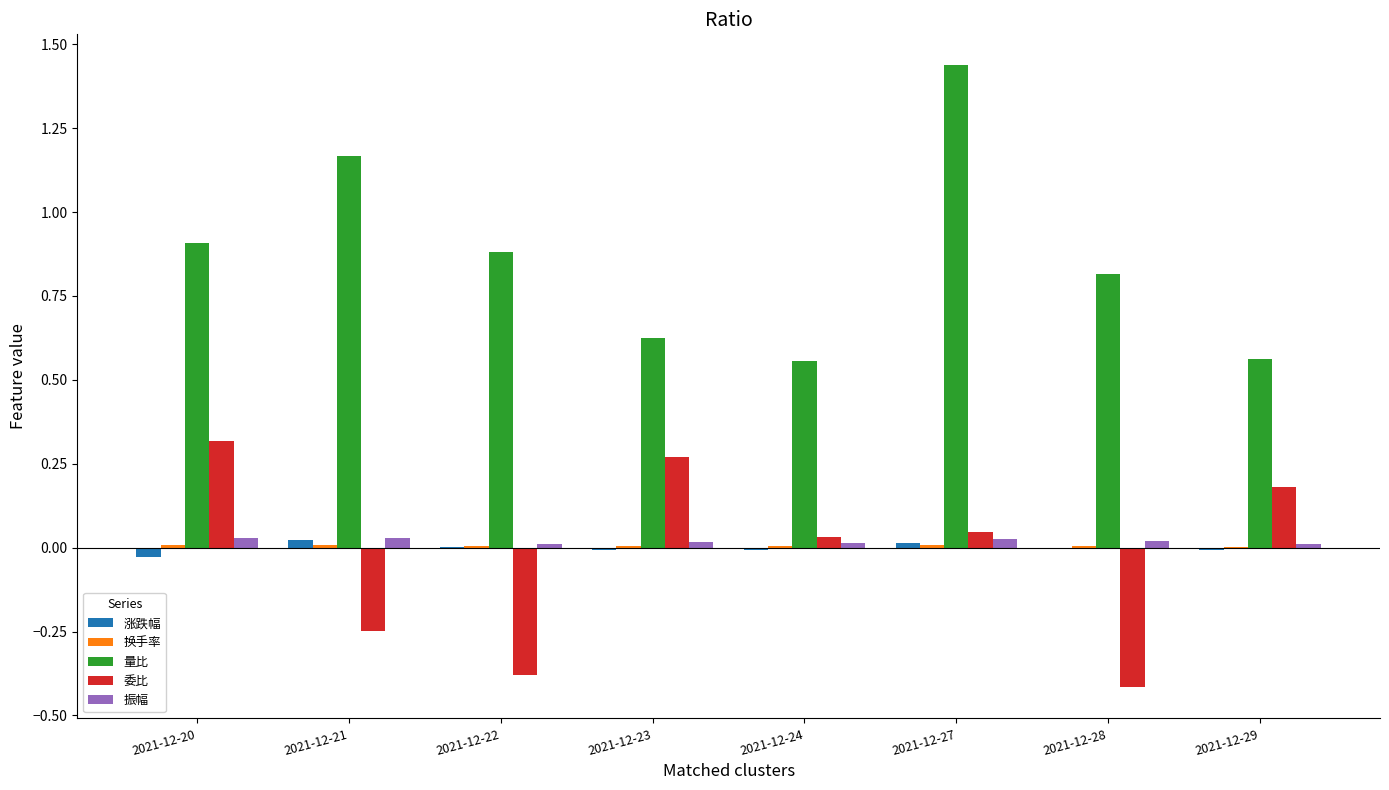

Is it true that 量比 equals 0.8 at 2021-12-28?

True